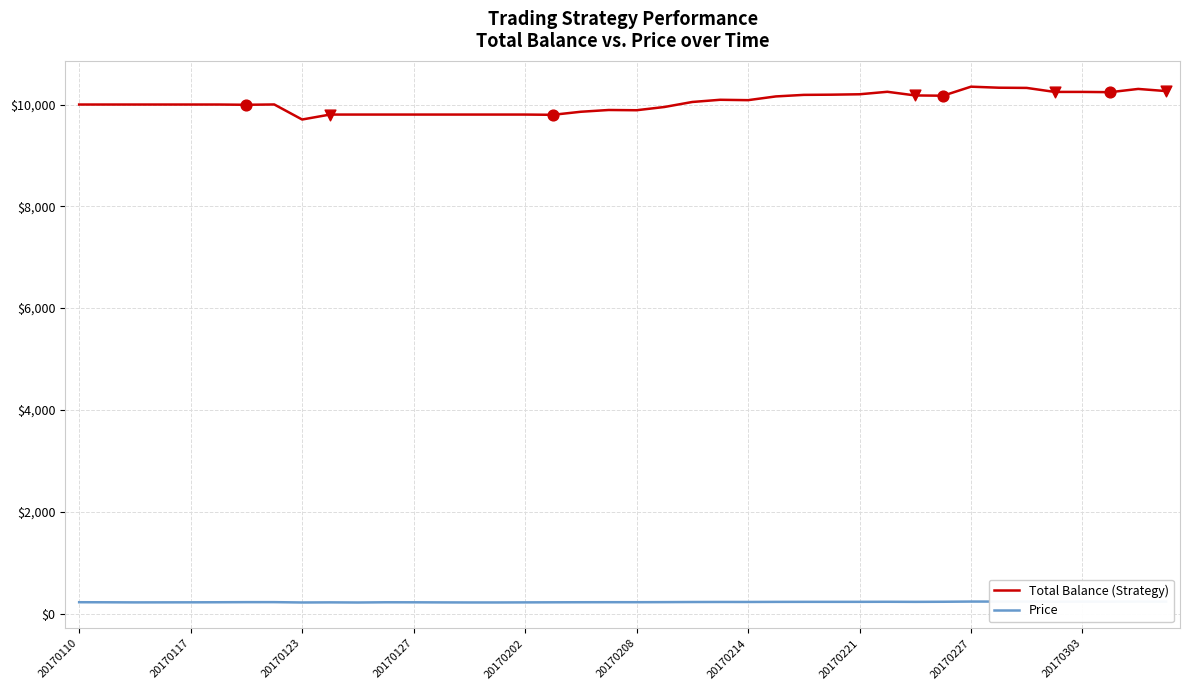

Which series has the widest spread of values?

Total Balance (Strategy)